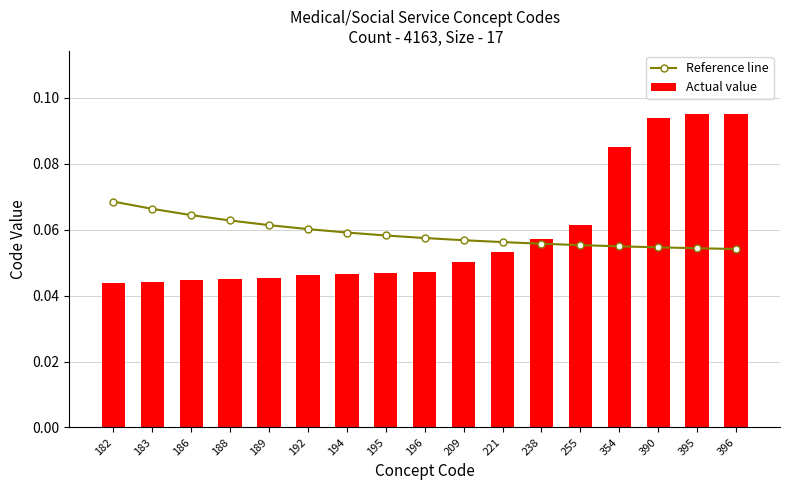

List the series in order of their peak value, lowest first.

Reference line, Actual value